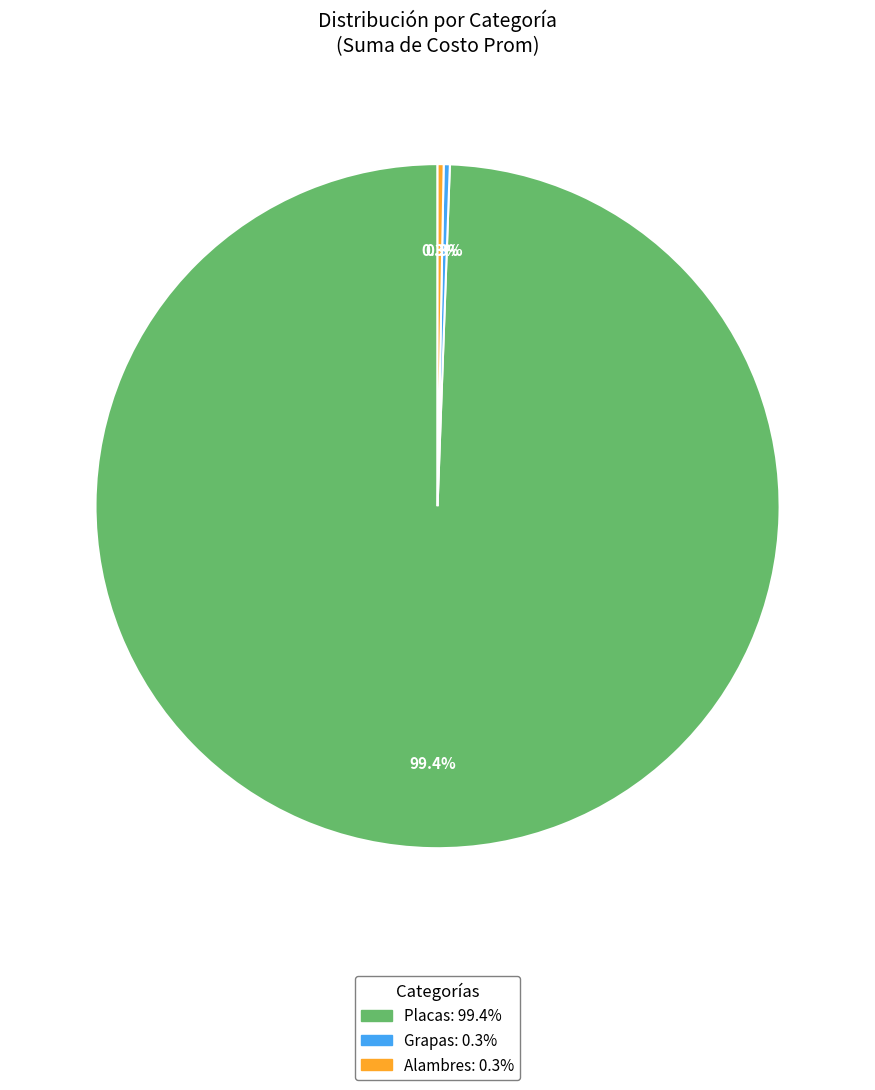

What portion of the pie excludes Grapas?

99.7%